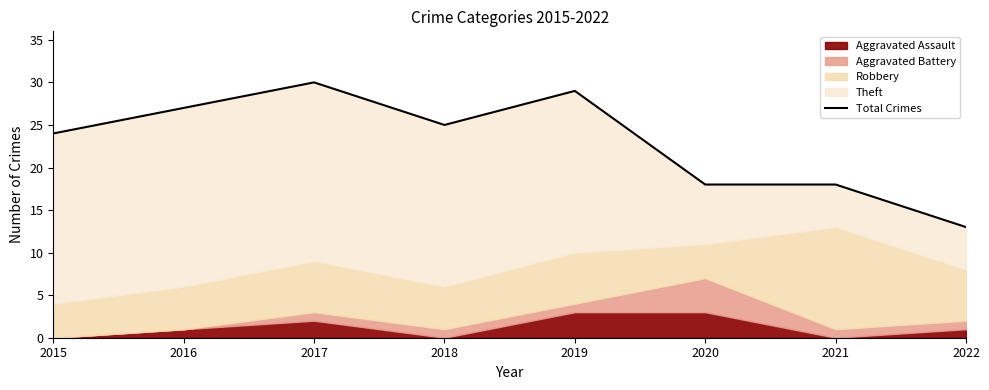

What is the change in value from 2017 to 2018?

-5